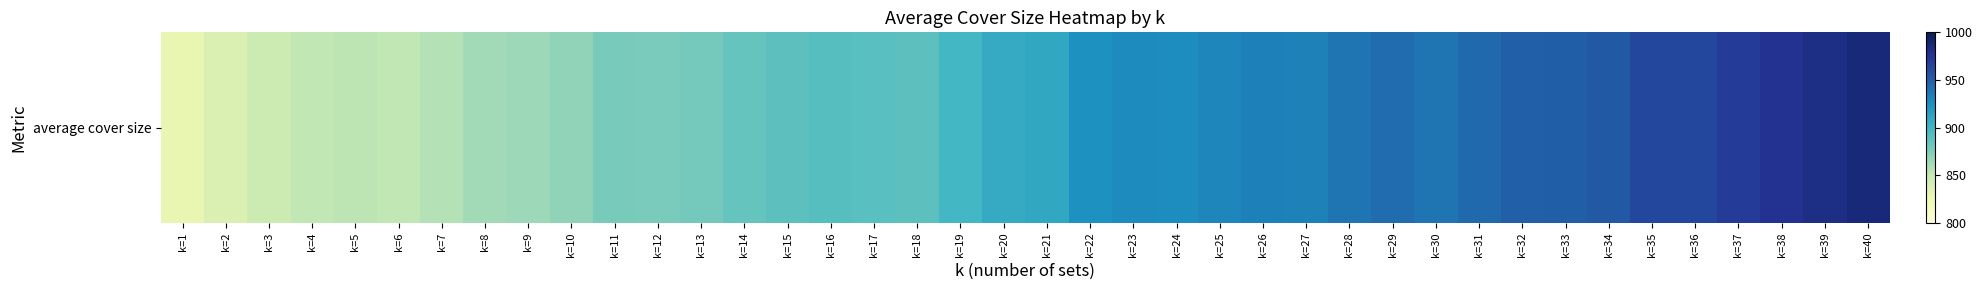

True or false: the data shows 354.6 at k=30.

False